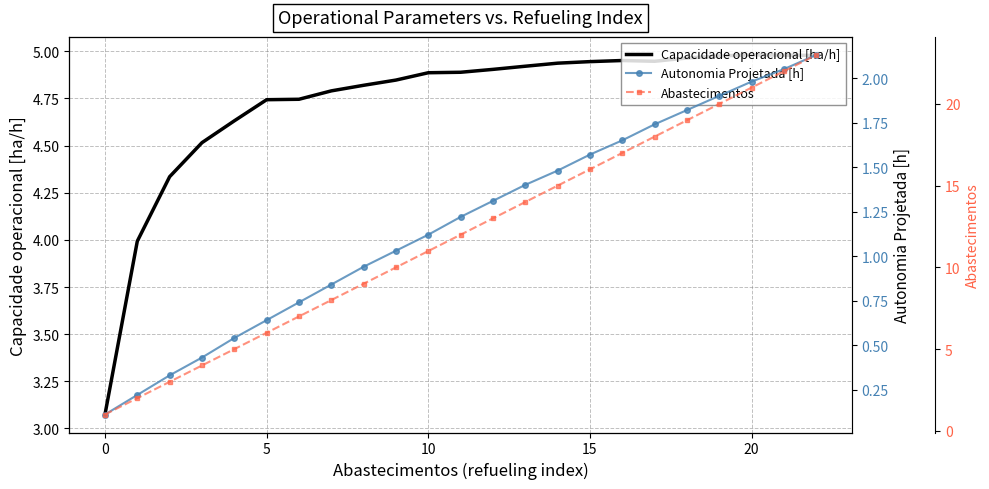

How many values in the Abastecimentos series are below 12?

11